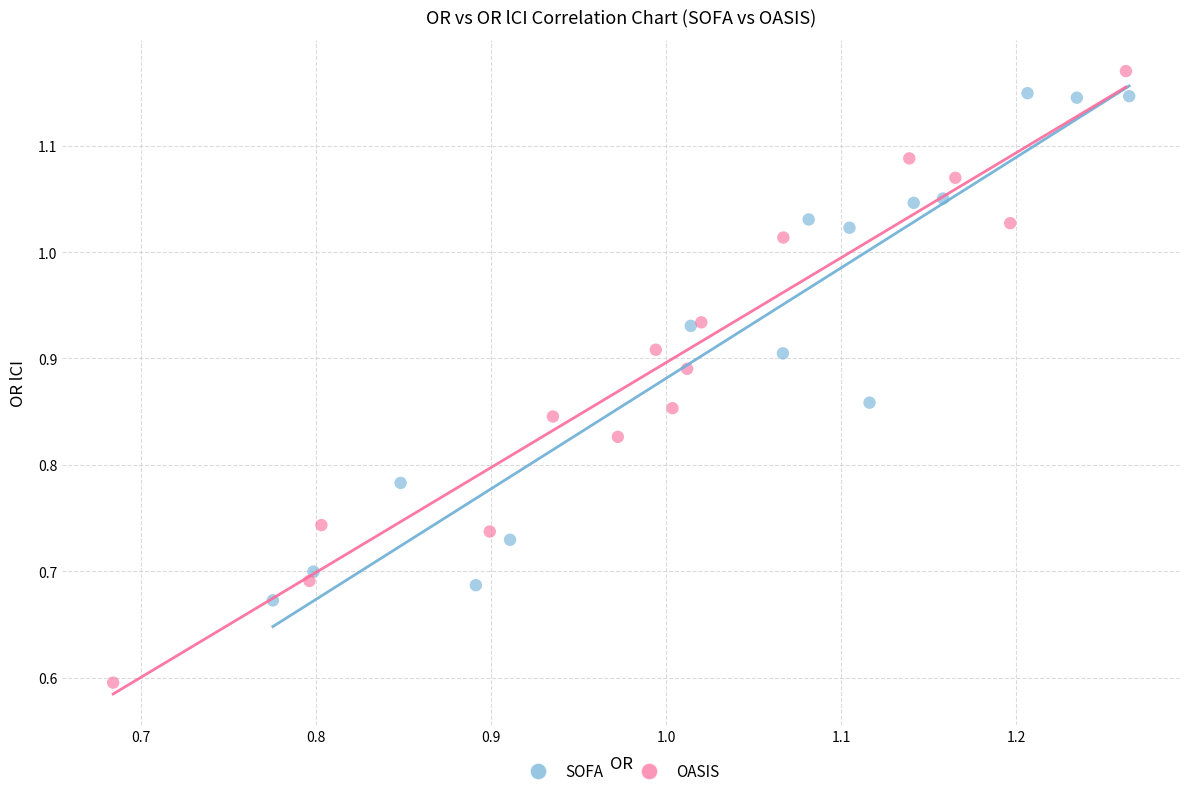

Which series contains the lowest Y value?

OASIS